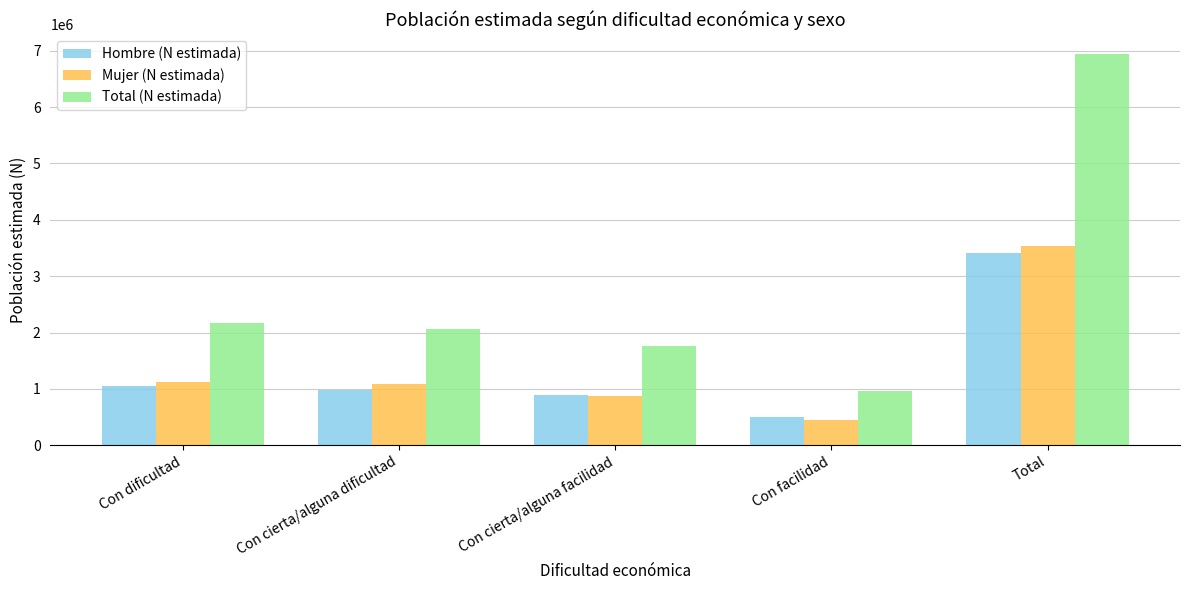

Rank the series at Con cierta/alguna dificultad from lowest to highest value.

Hombre (N estimada), Mujer (N estimada), Total (N estimada)